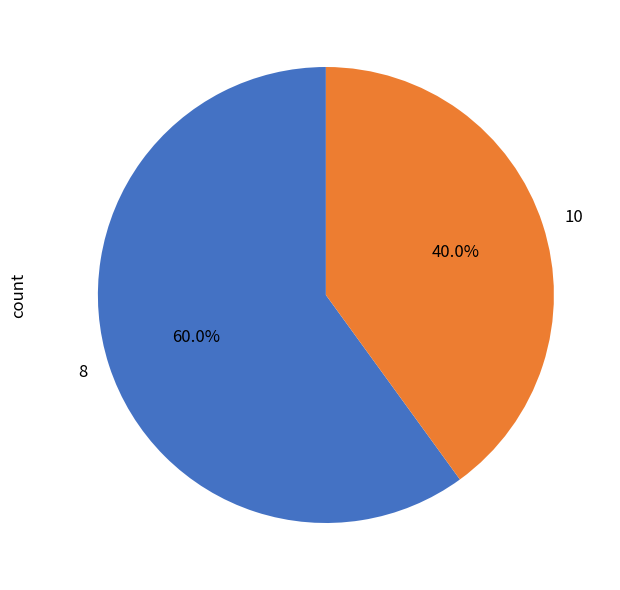

What percentage is the 10 slice, to the nearest percent?

40%